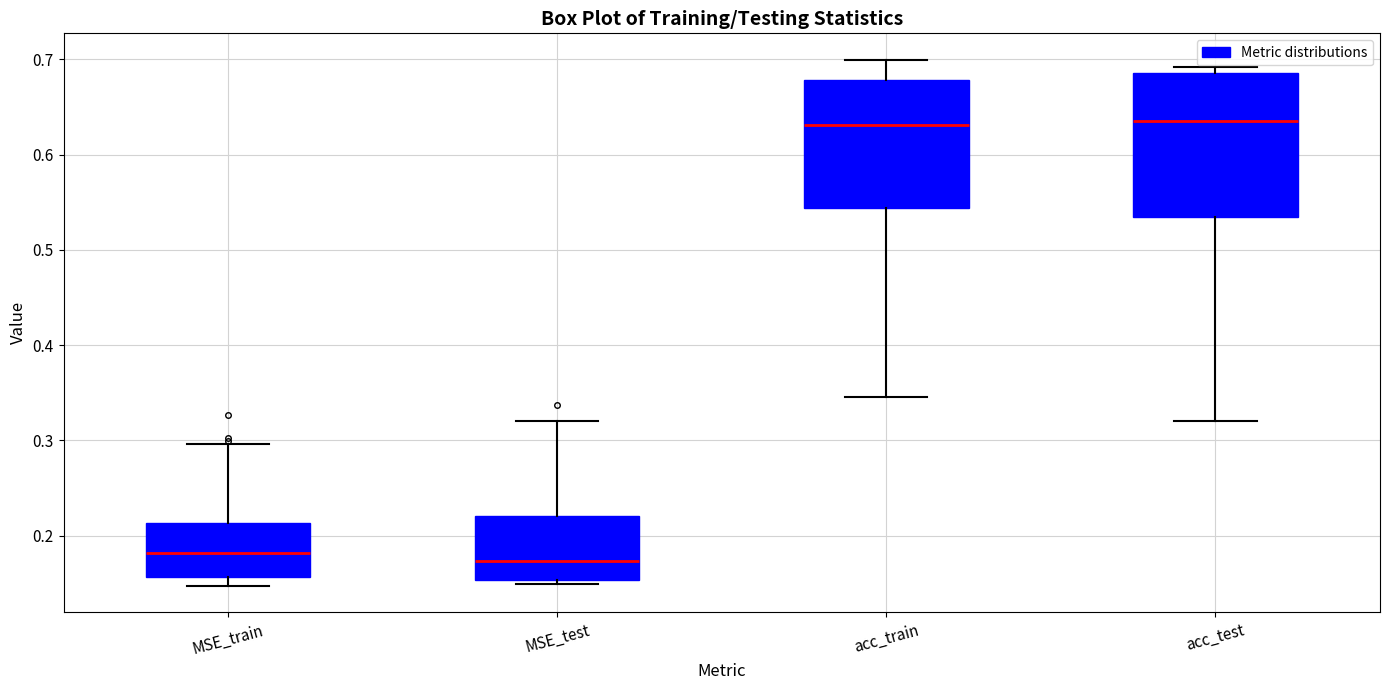

Where does the lower whisker of the box for acc_test end on the y-axis? The values are not printed on the chart, so give them approximately, as read against the axis.

0.32